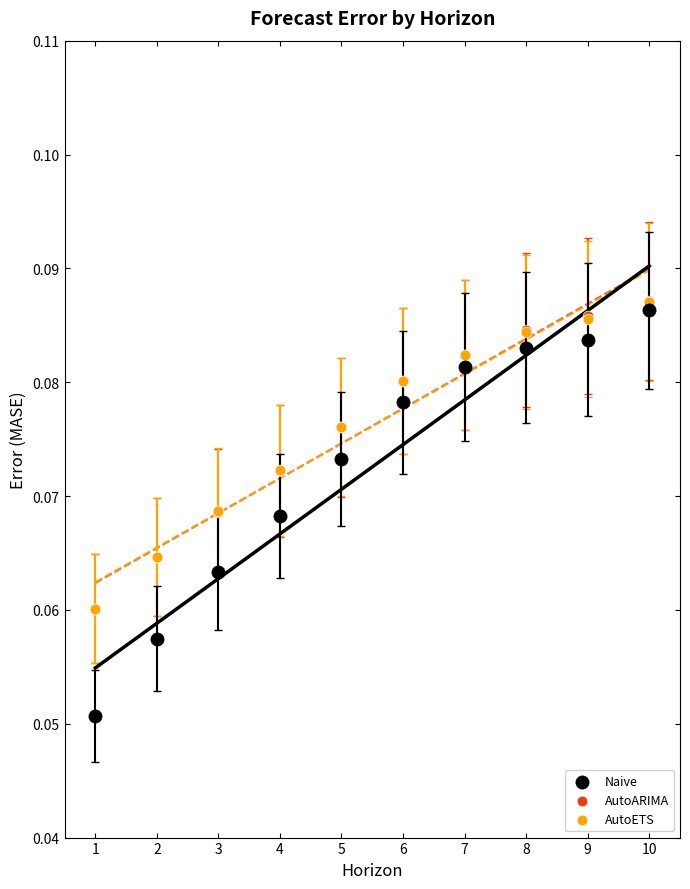

What are all the series names shown in the legend?

Naive, AutoARIMA, AutoETS